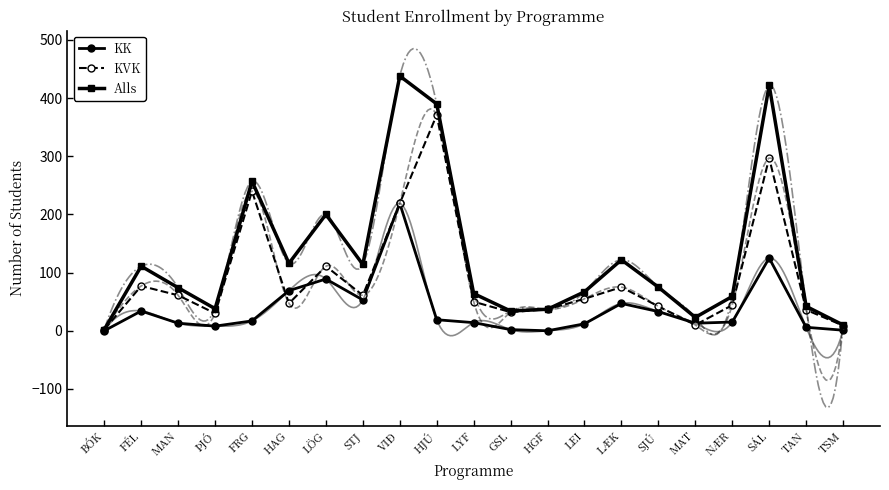

How many intersections are there between KVK and KK?

4